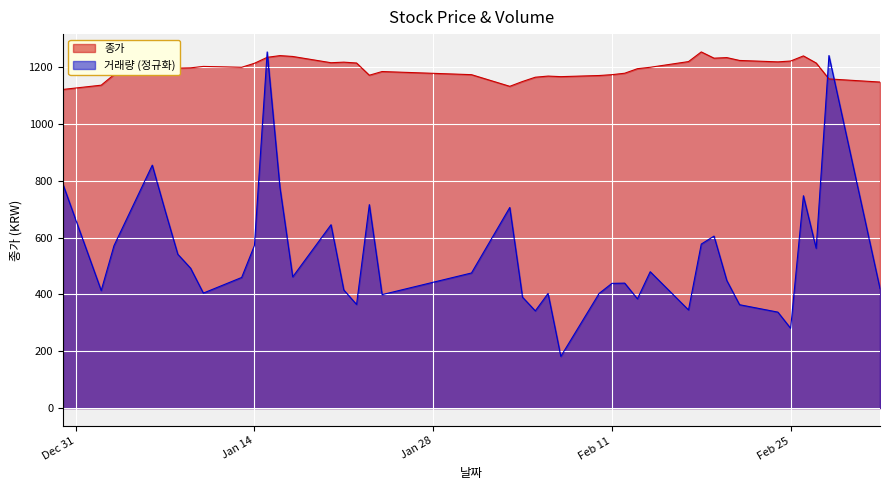

True or false: 종가 and 거래량 (정규화) intersect in this chart.

True